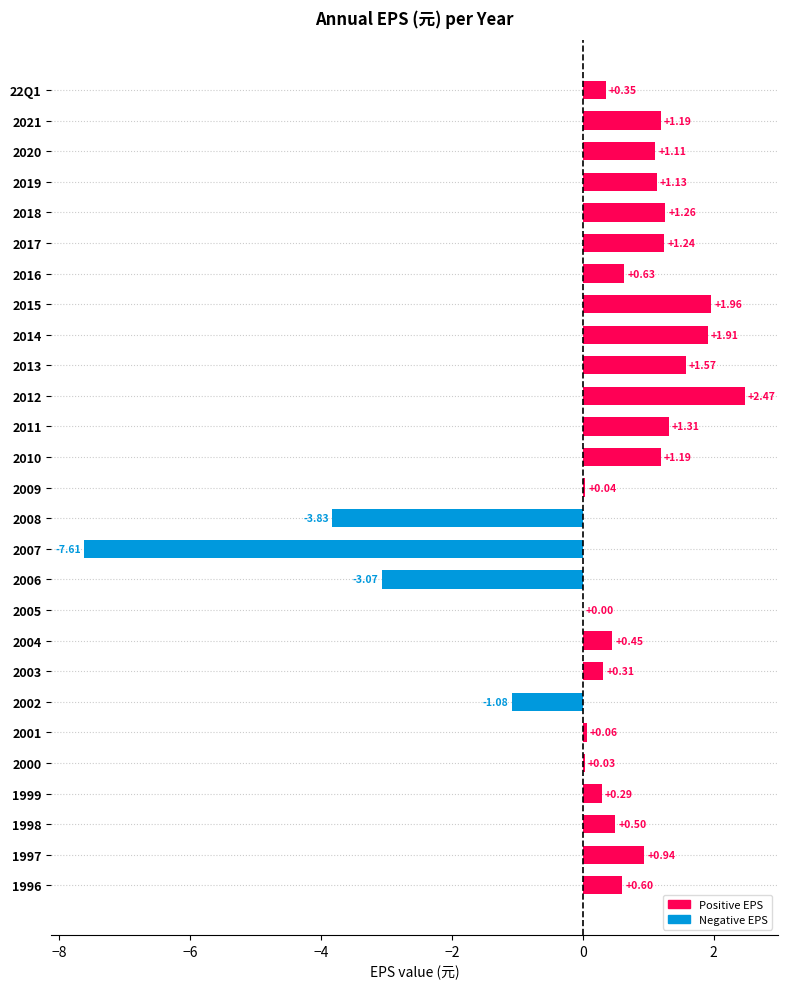

What is the change in value from 2015 to 1999?

-1.7